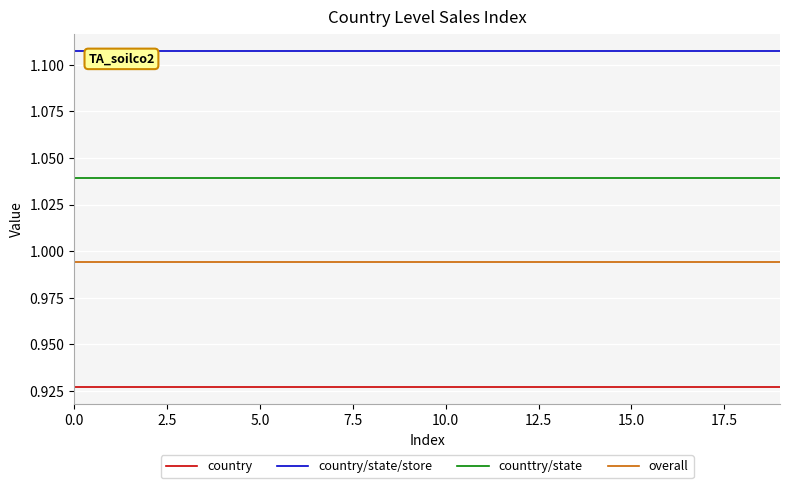

How many lines are shown in the chart?

4